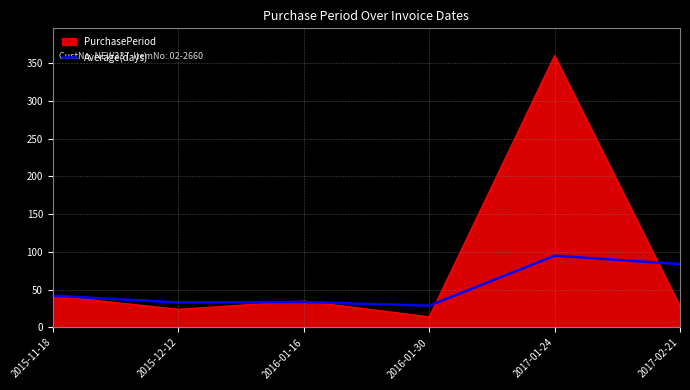

Which series has the widest spread of values?

PurchasePeriod